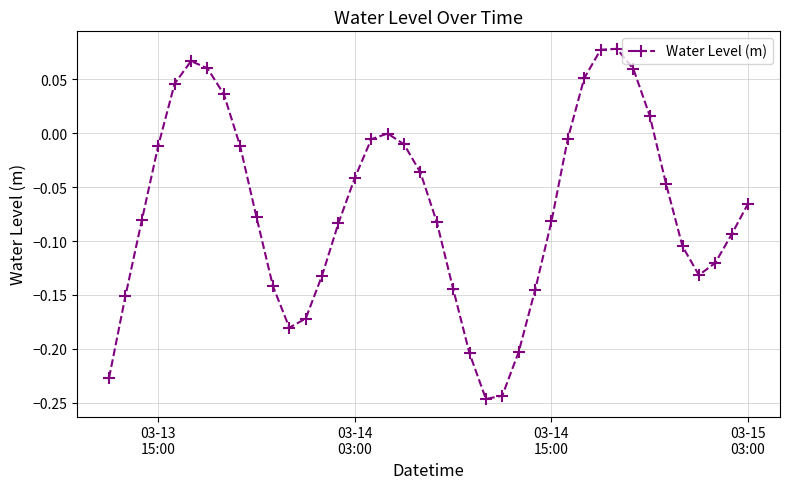

What is the difference between the second highest and second lowest values?

0.3